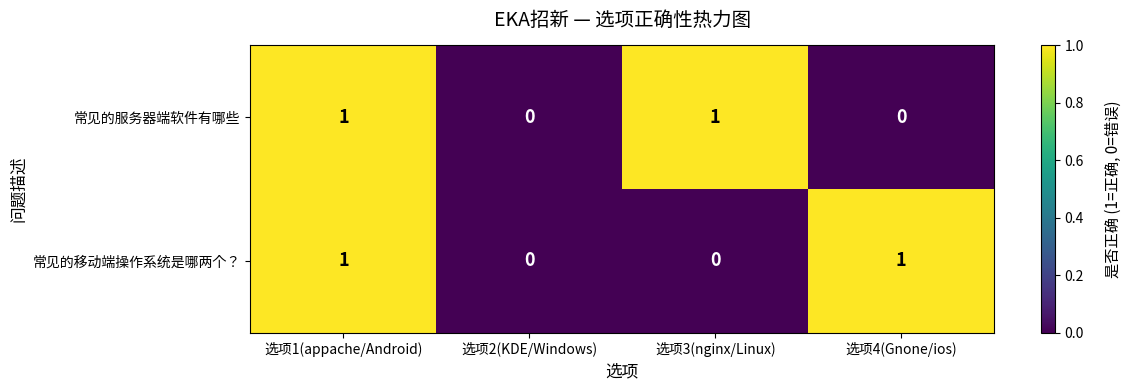

What is the total value across all series at 选项3(nginx/Linux)?

1